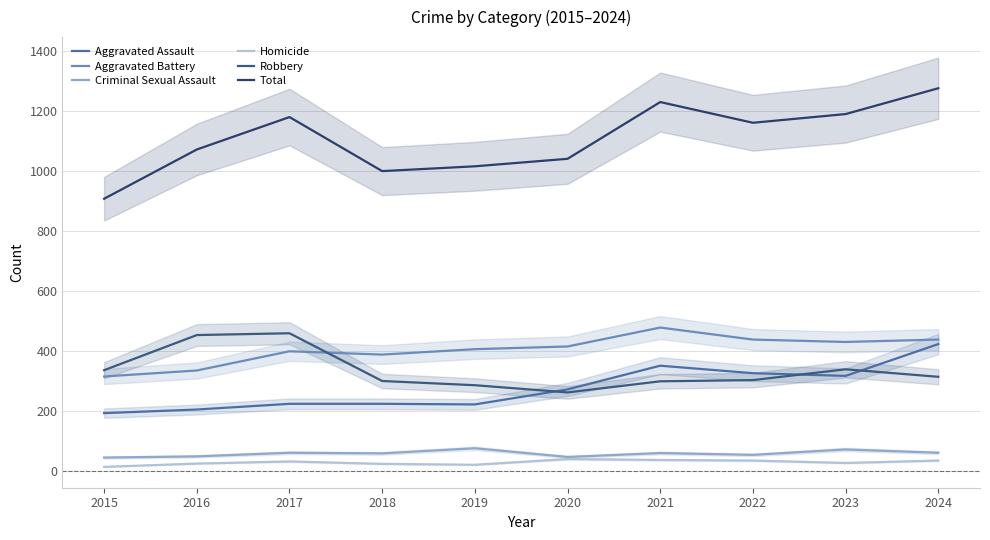

What is the difference between the second highest and second lowest values in the Aggravated Assault series?

146